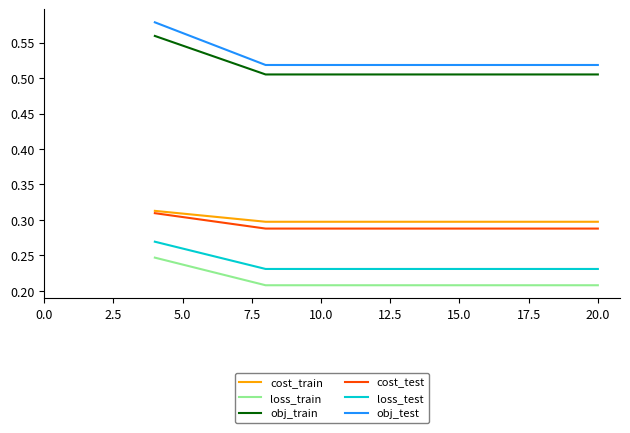

True or false: cost_test and obj_test intersect in this chart.

False